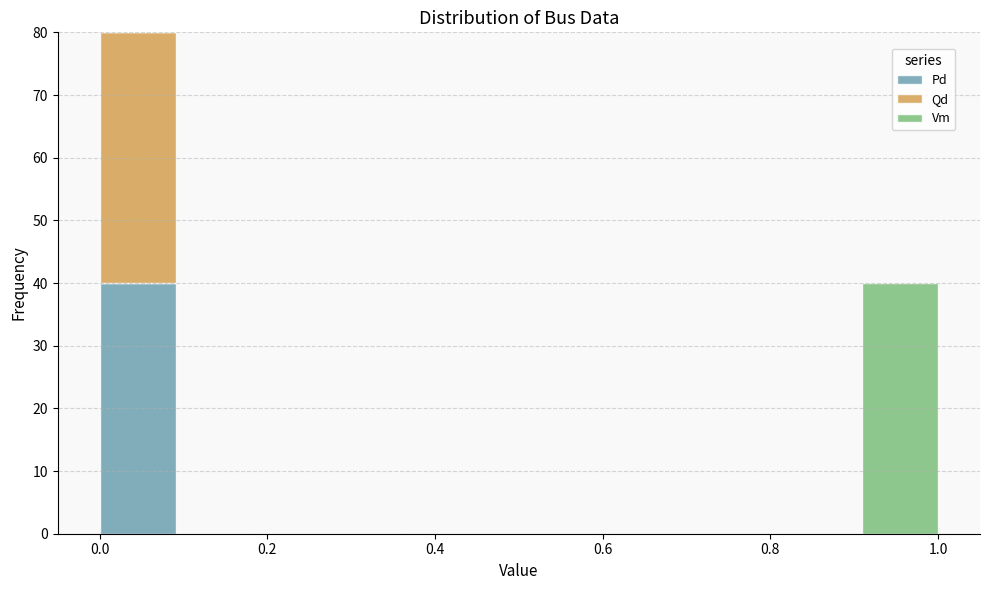

What is the total height of the stacked bar covering 0.90 to 1.00 on the x-axis? Neither the bar edges nor the heights are printed on the chart, so give them approximately, as read against the axes.

40